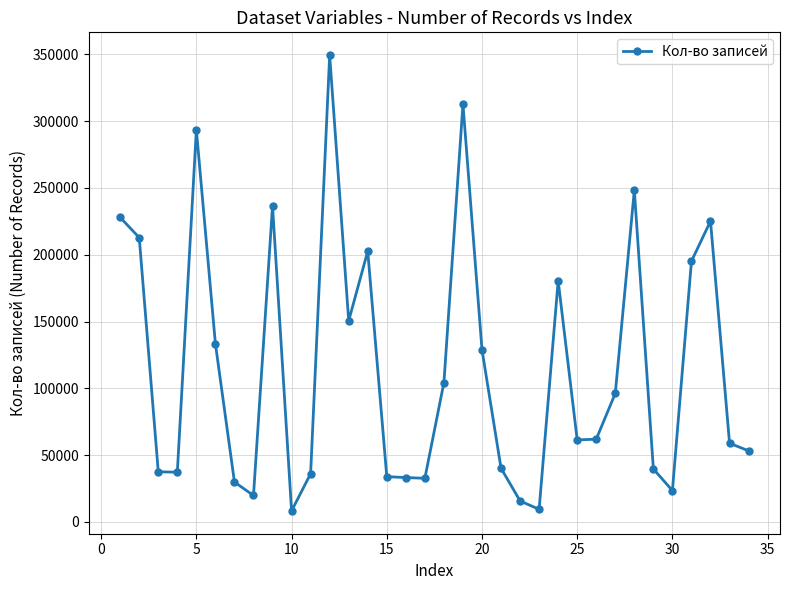

True or false: there are more than 2 points higher than both neighbors.

True